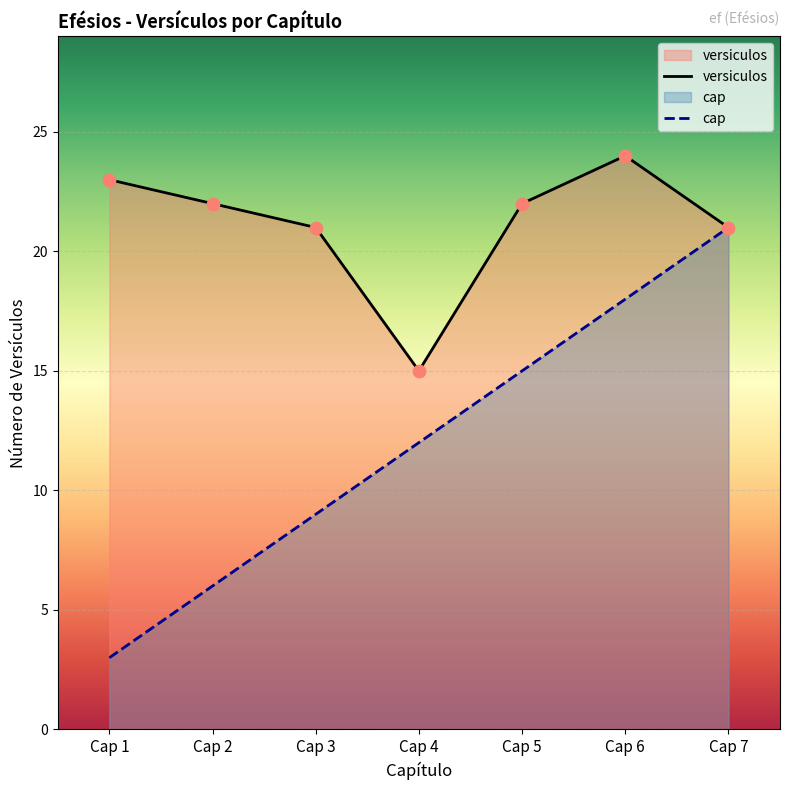

Is the value of cap at Cap 2 greater than the value of versiculos at Cap 4?

No